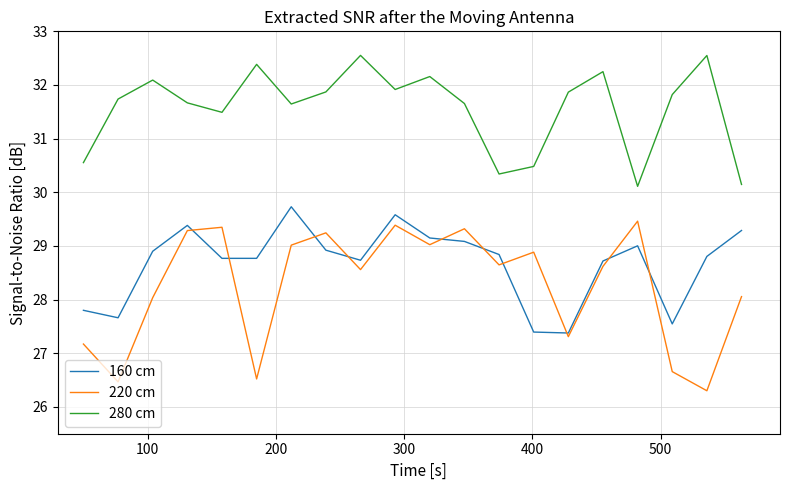

Which series has the widest spread of values?

220 cm